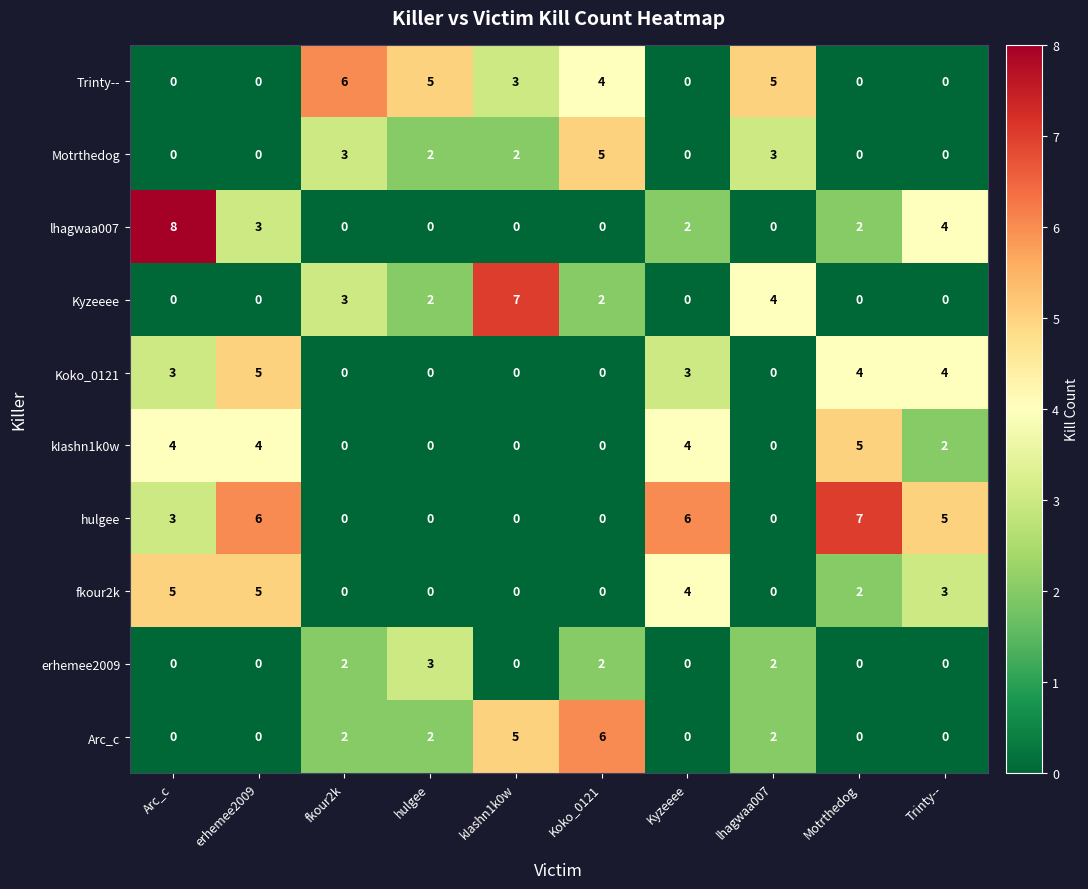

The value of kIashn1k0w at Motrthedog is 9. True or false?

False